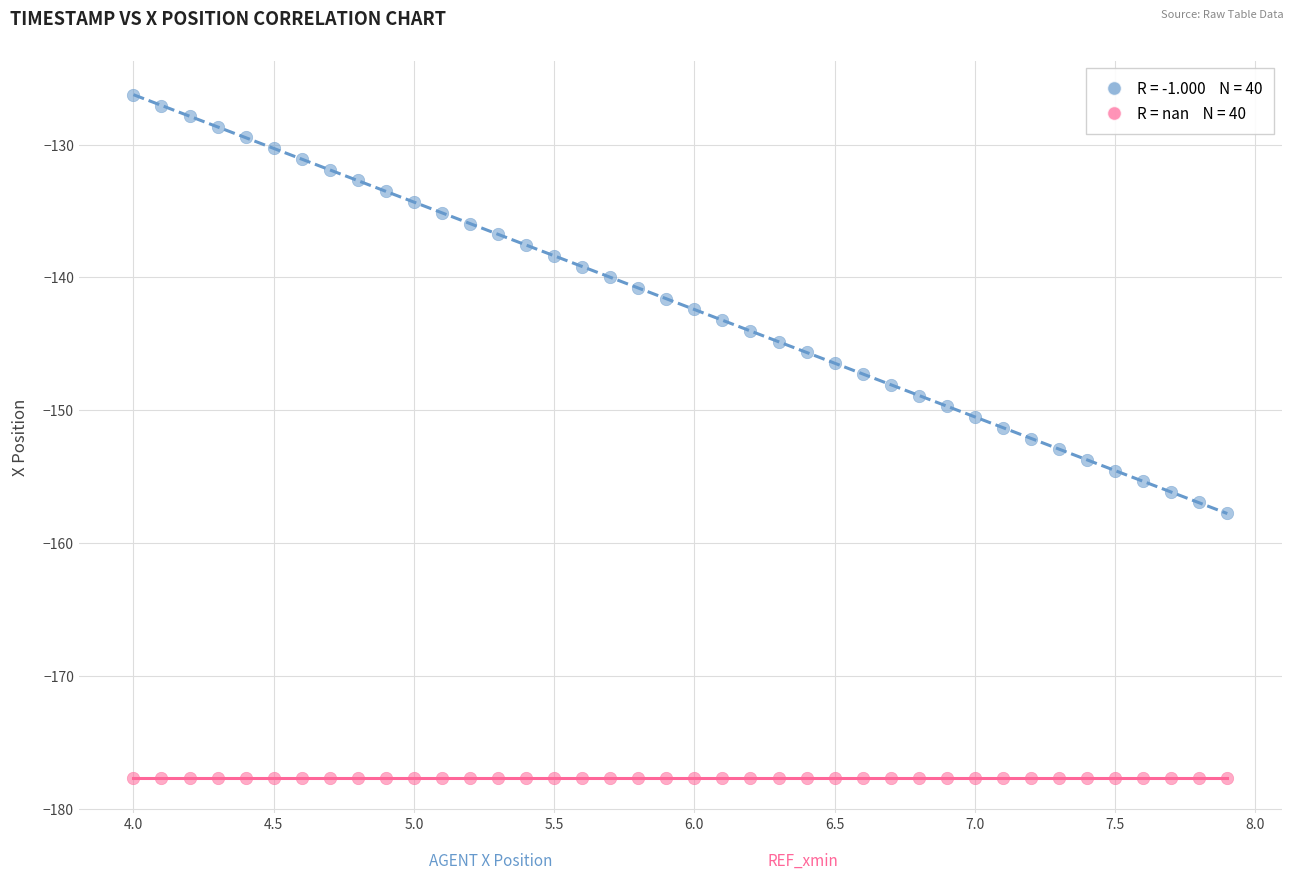

How many data points are displayed?

80